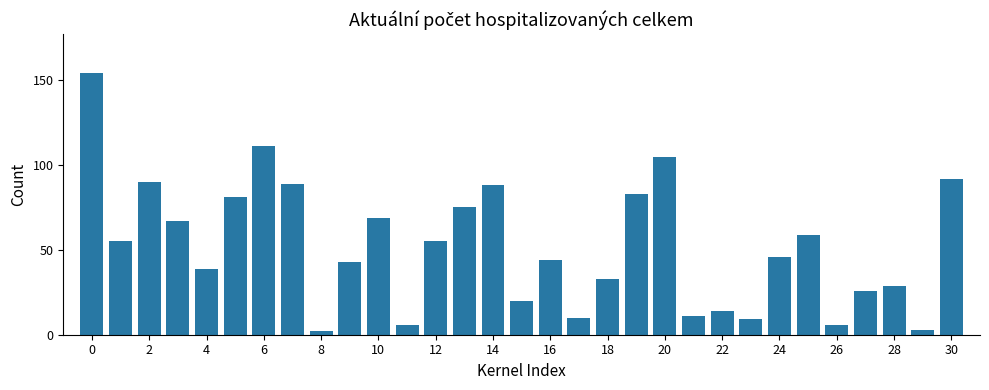

What is the value of the 18th bar from the left?

10